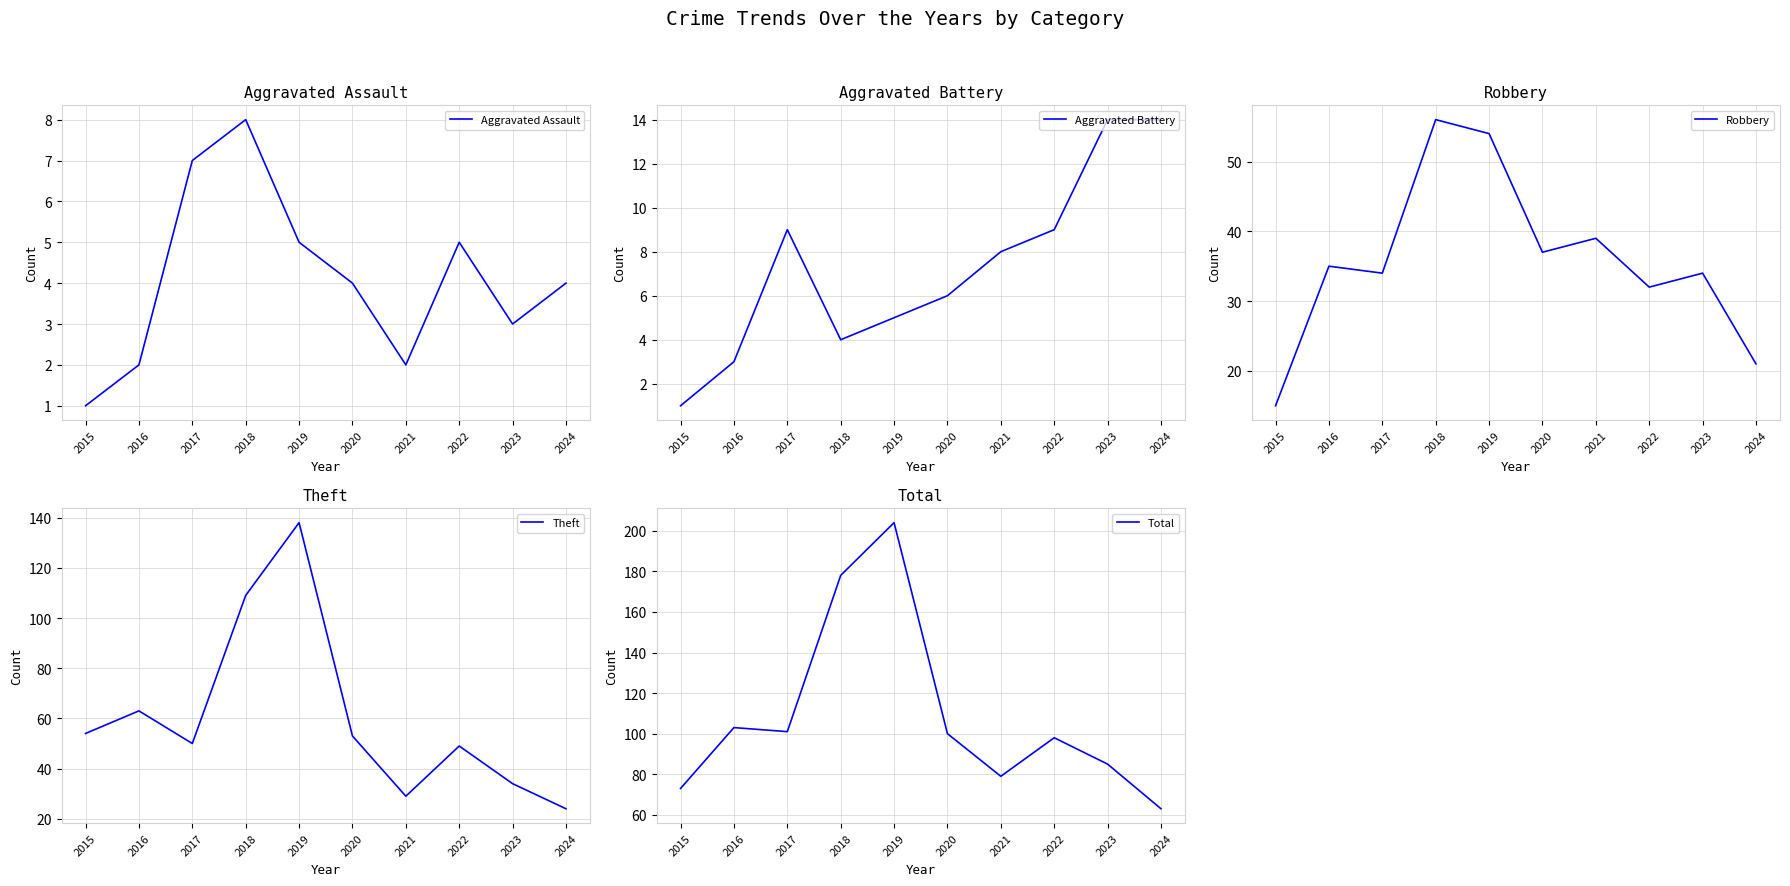

Is the value of Theft at 2020 greater than the value of Total at 2016?

No